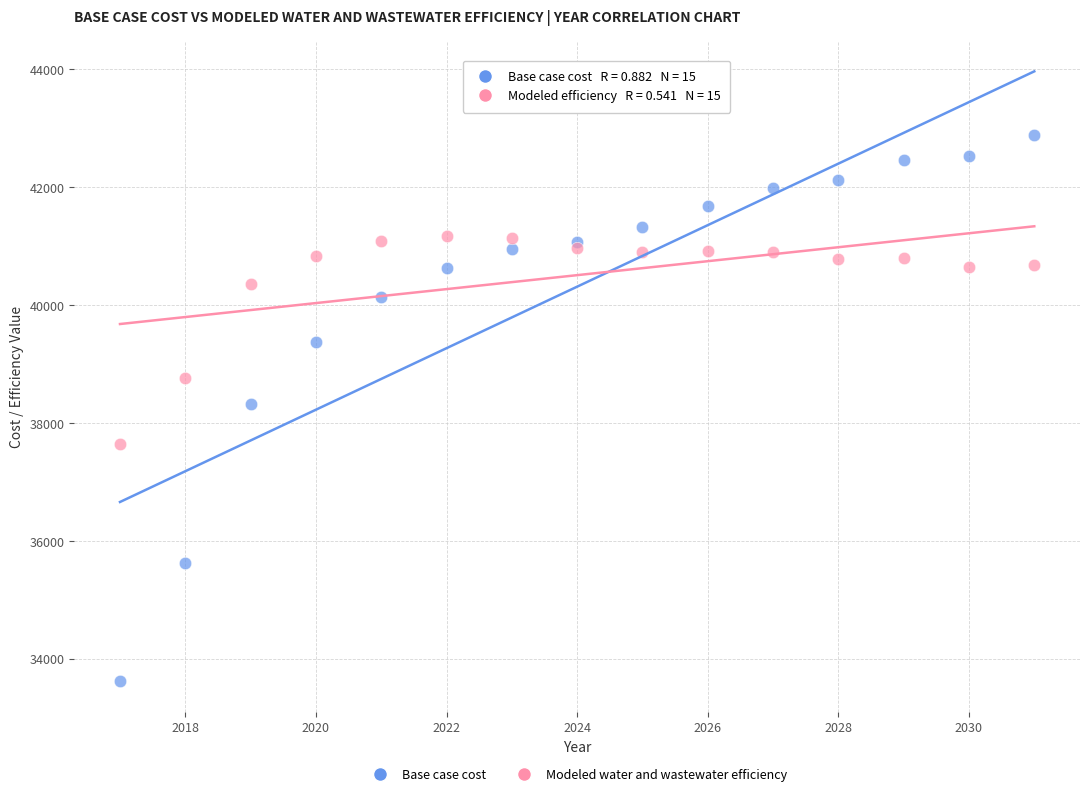

What is the X range (max minus min) for the scatter plot?

14.0